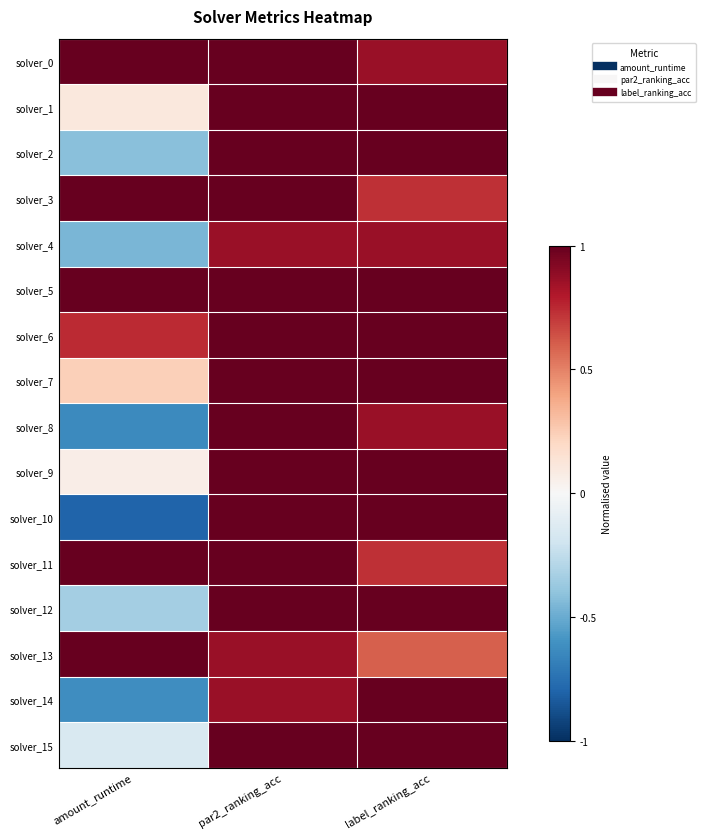

What is the smallest value displayed?

-0.8